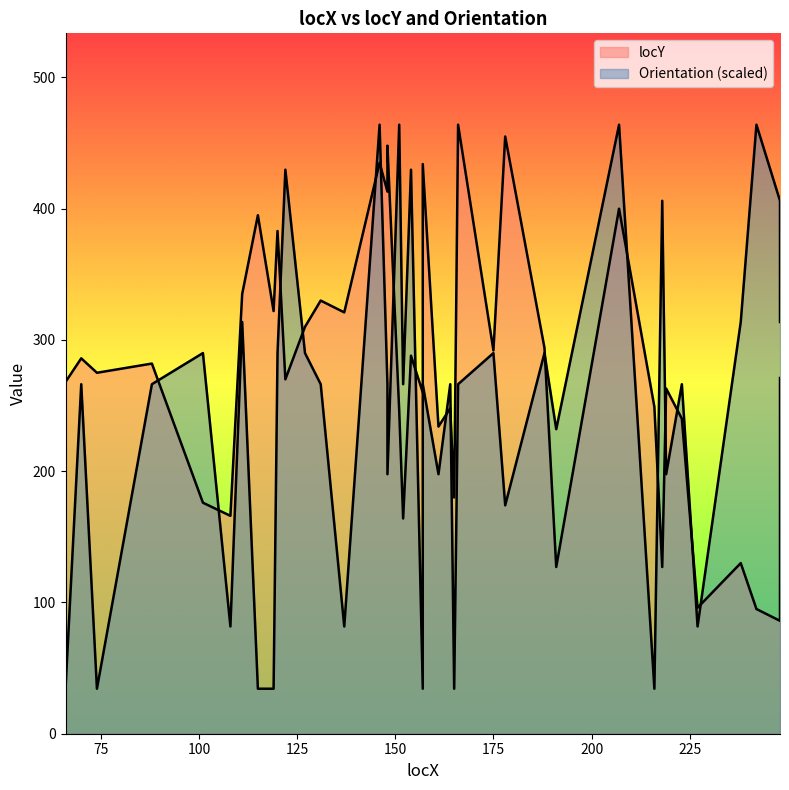

After their last crossing, which series has the higher values: locY or Orientation?

Orientation